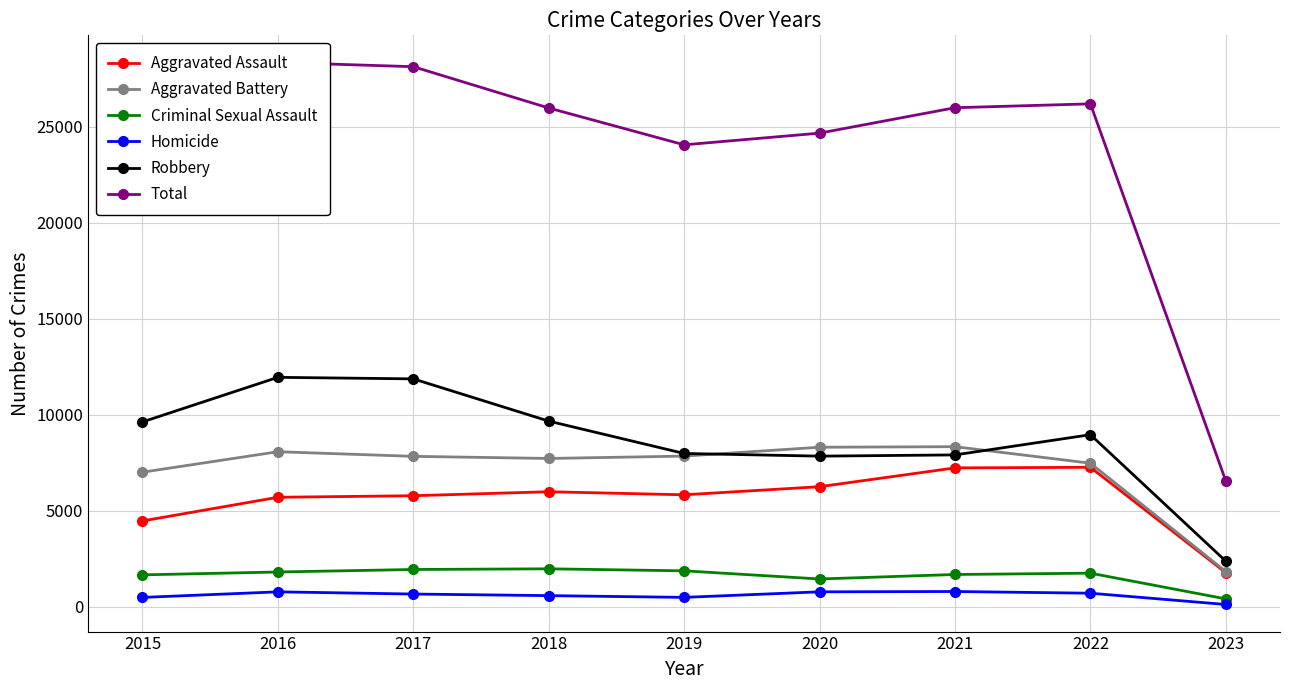

True or false: Aggravated Assault and Criminal Sexual Assault cross at least once.

False